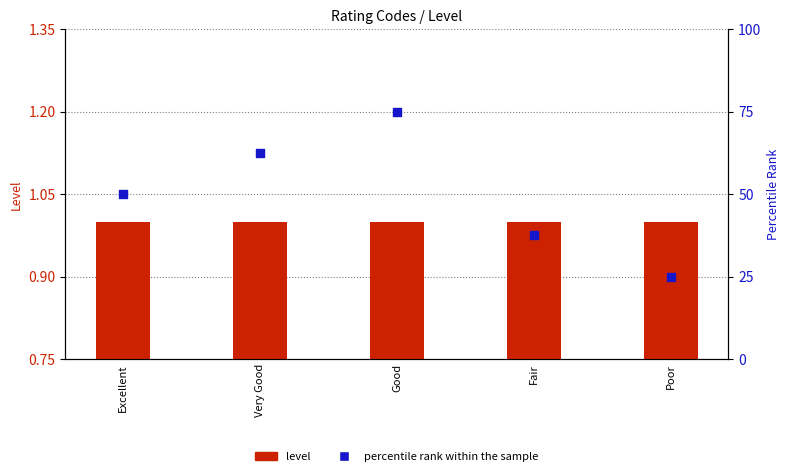

Which series contains the lowest Y value?

level